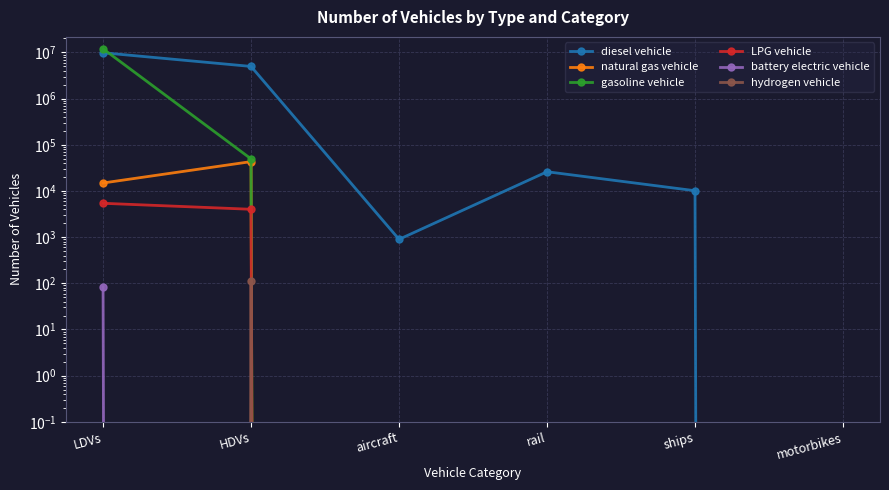

True or false: LPG vehicle and natural gas vehicle intersect in this chart.

False